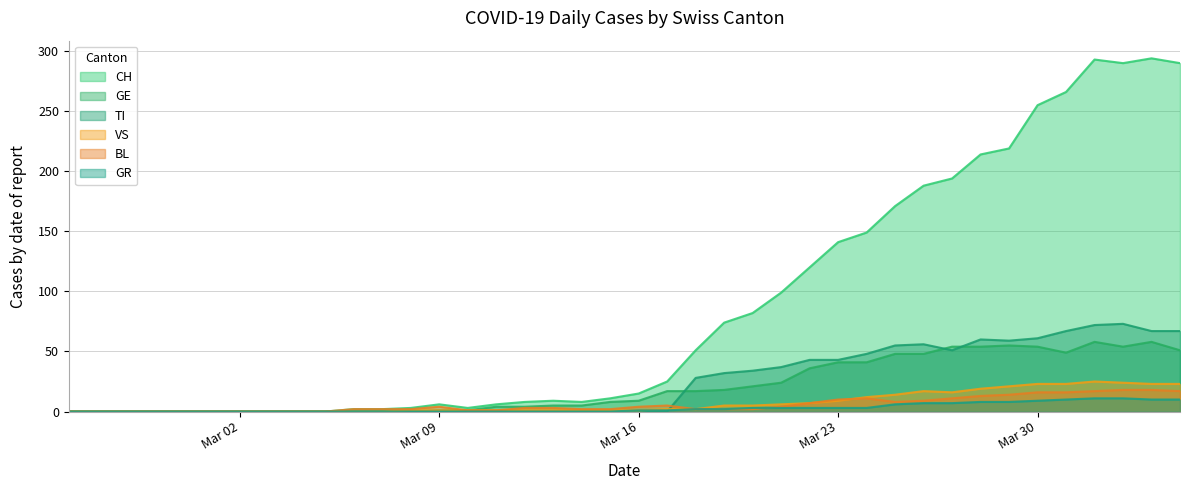

Rank the series by their maximum value, from lowest to highest.

GR, BL, VS, GE, TI, CH